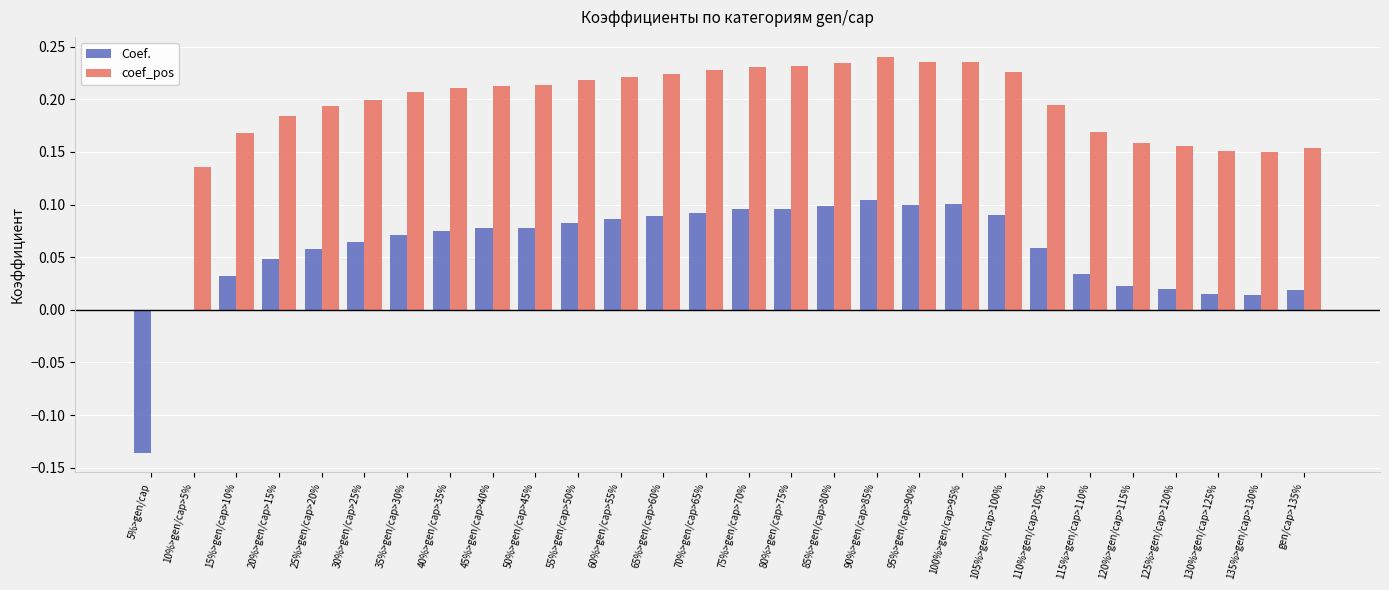

What is the sum of all coef_pos values?

5.4